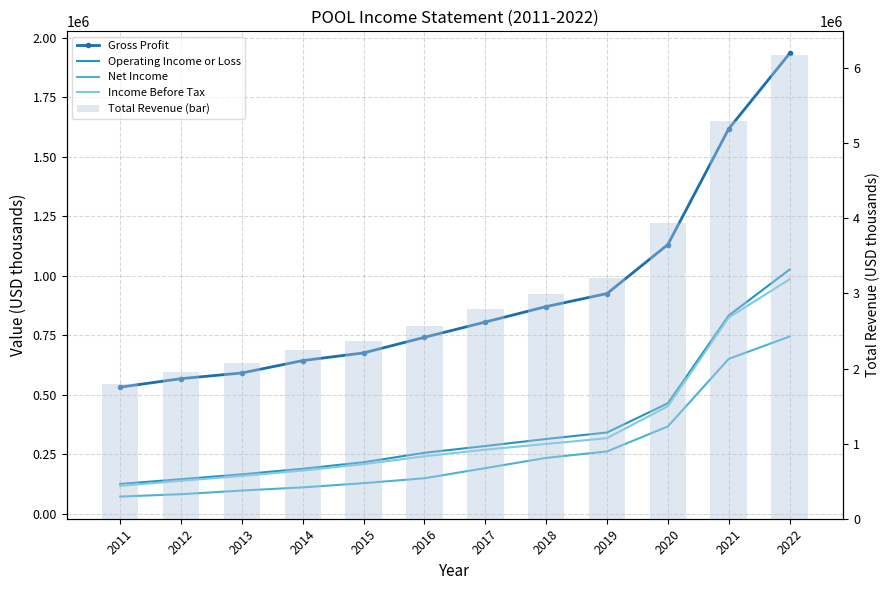

What is the difference between the highest and lowest values at 2011?

1721300